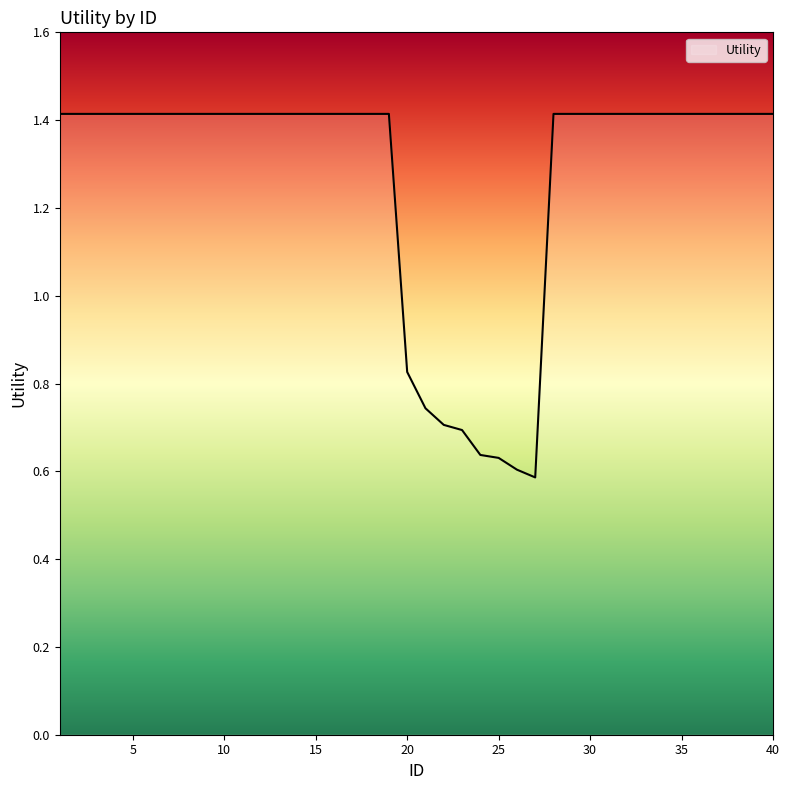

What is the greatest value displayed?

1.4